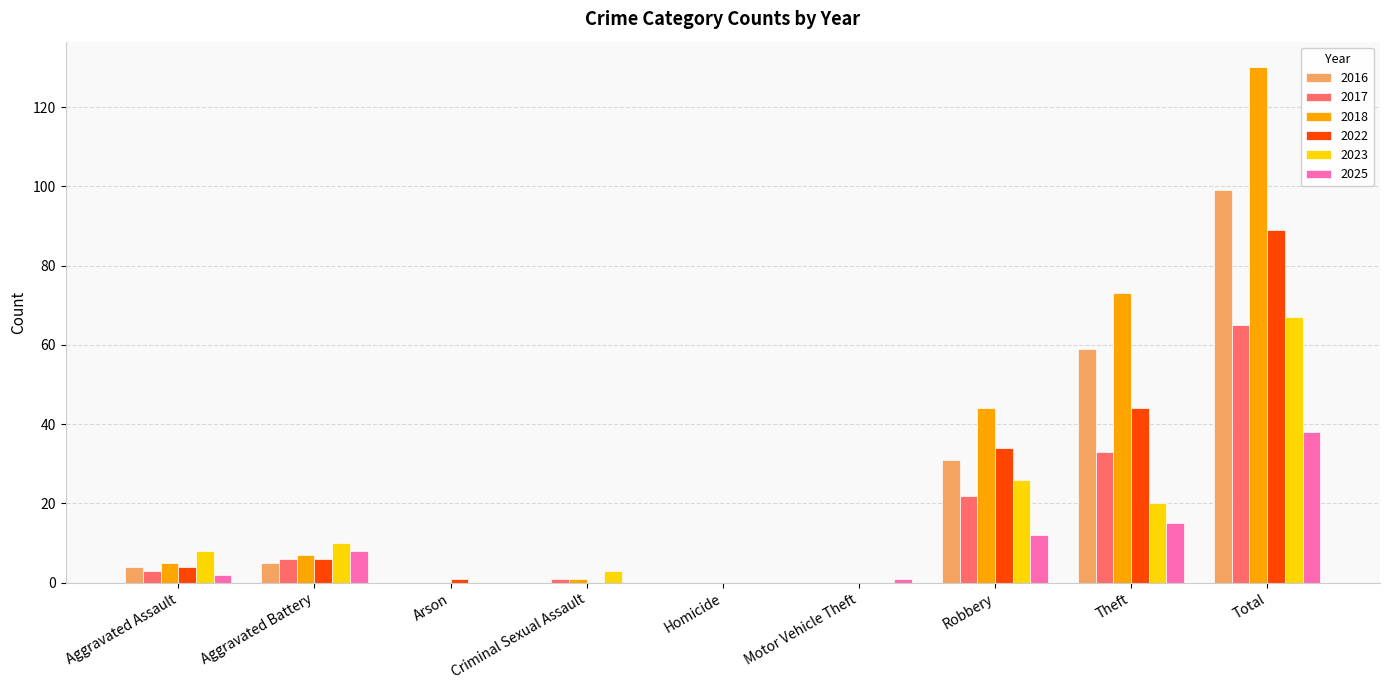

At which category is the sum across all series the highest?

Total